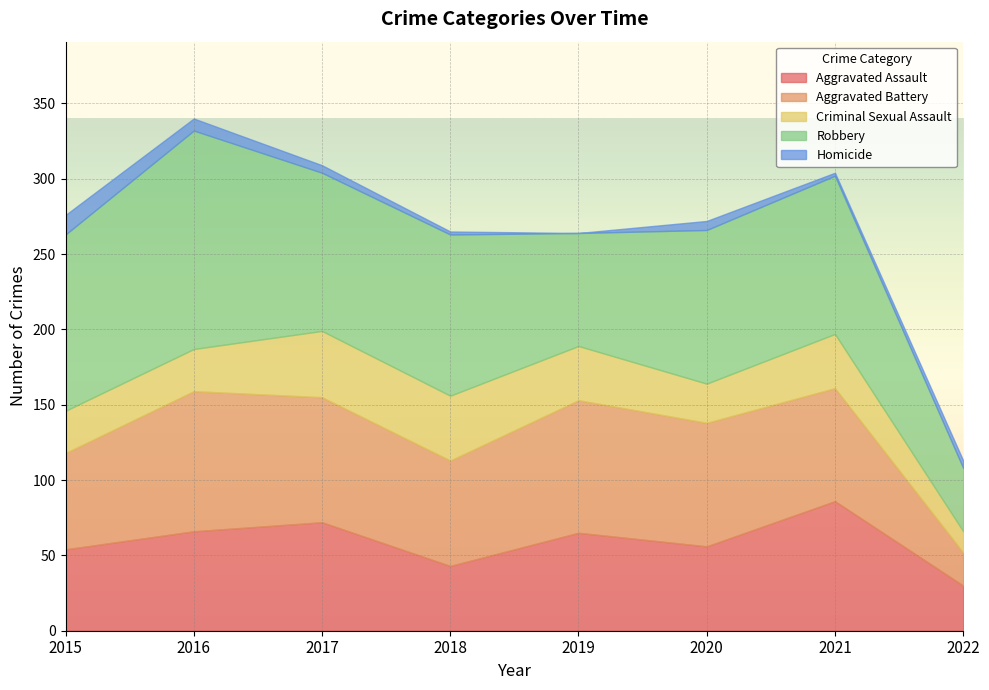

Which category has the highest value in the Aggravated Battery series?

2016